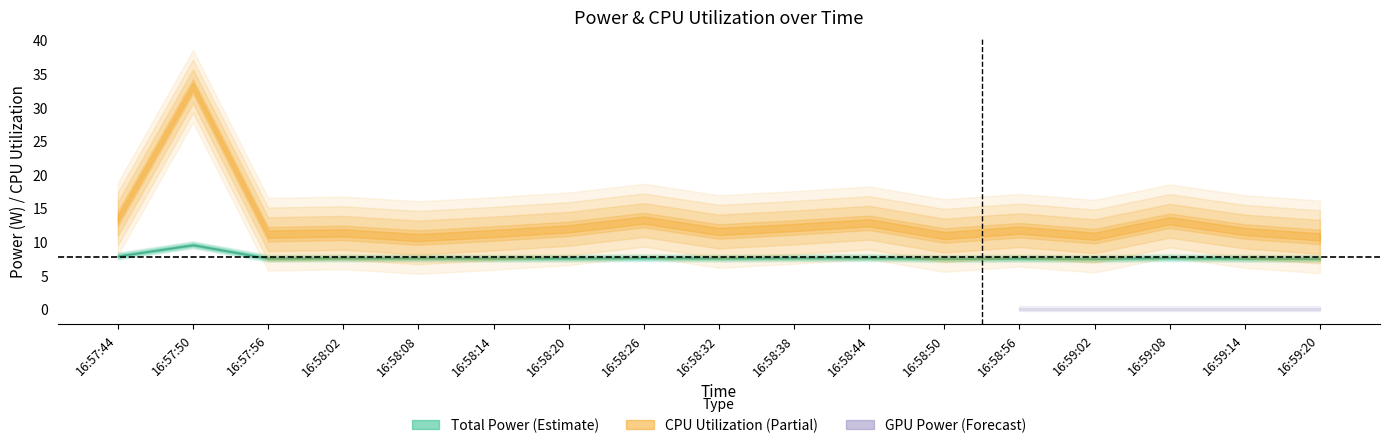

What position from the left is 16:59:02?

14